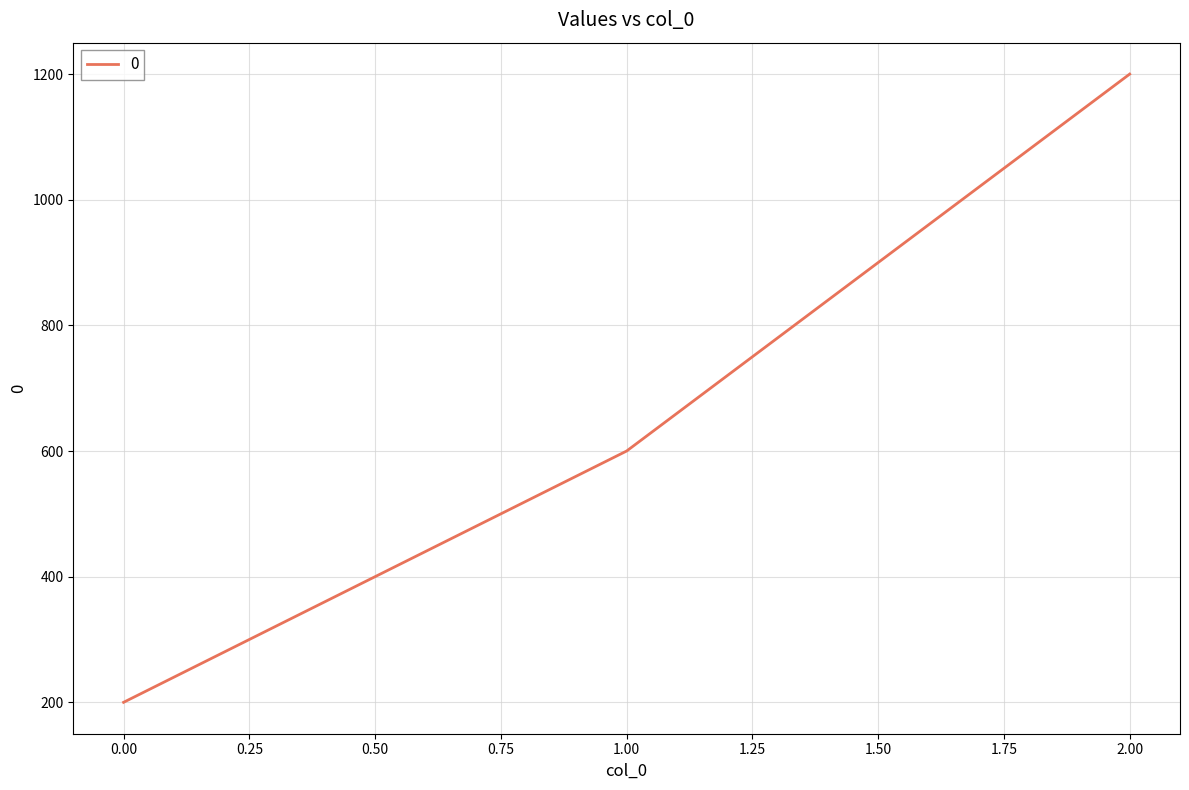

Reading left to right, list all the values displayed in this chart.

200	600	1200